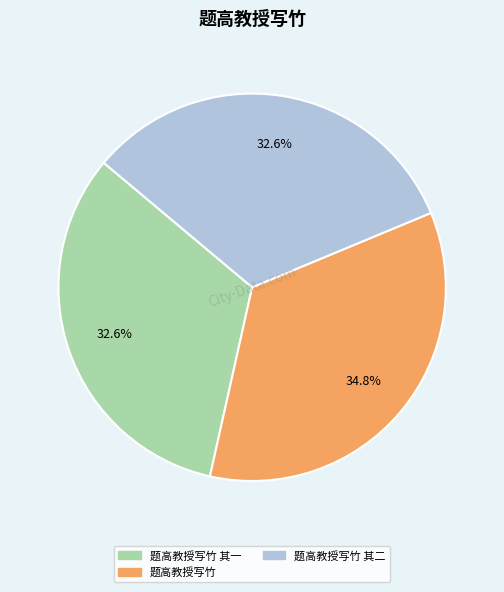

Is there any slice that represents more than half of the pie?

No